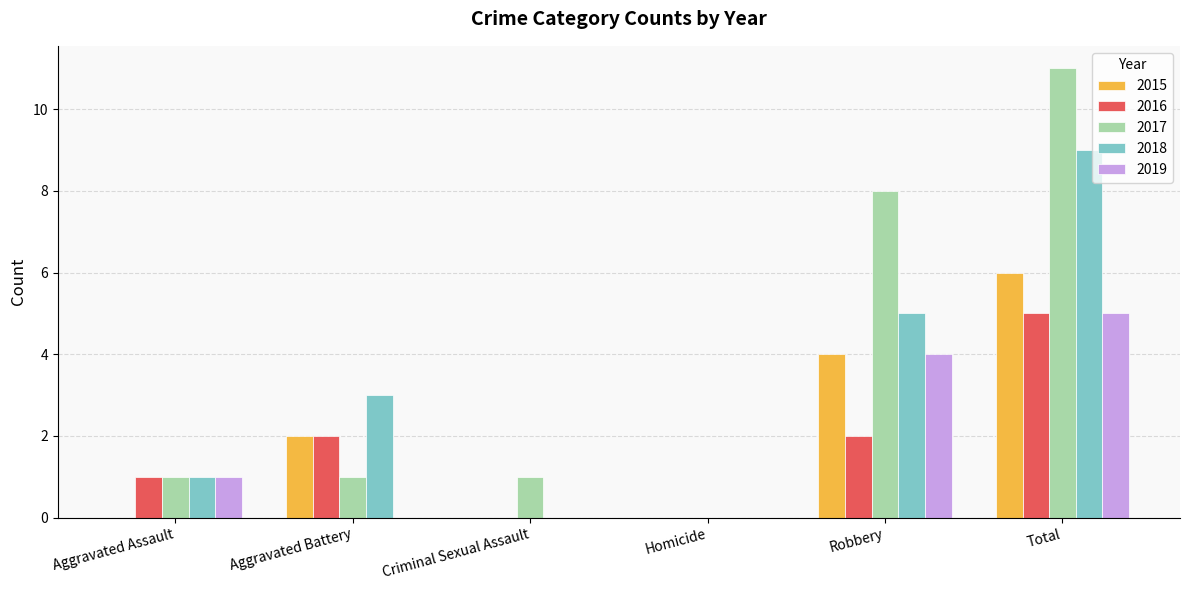

The 2017 series shows 1 at Aggravated Battery. True or false?

True